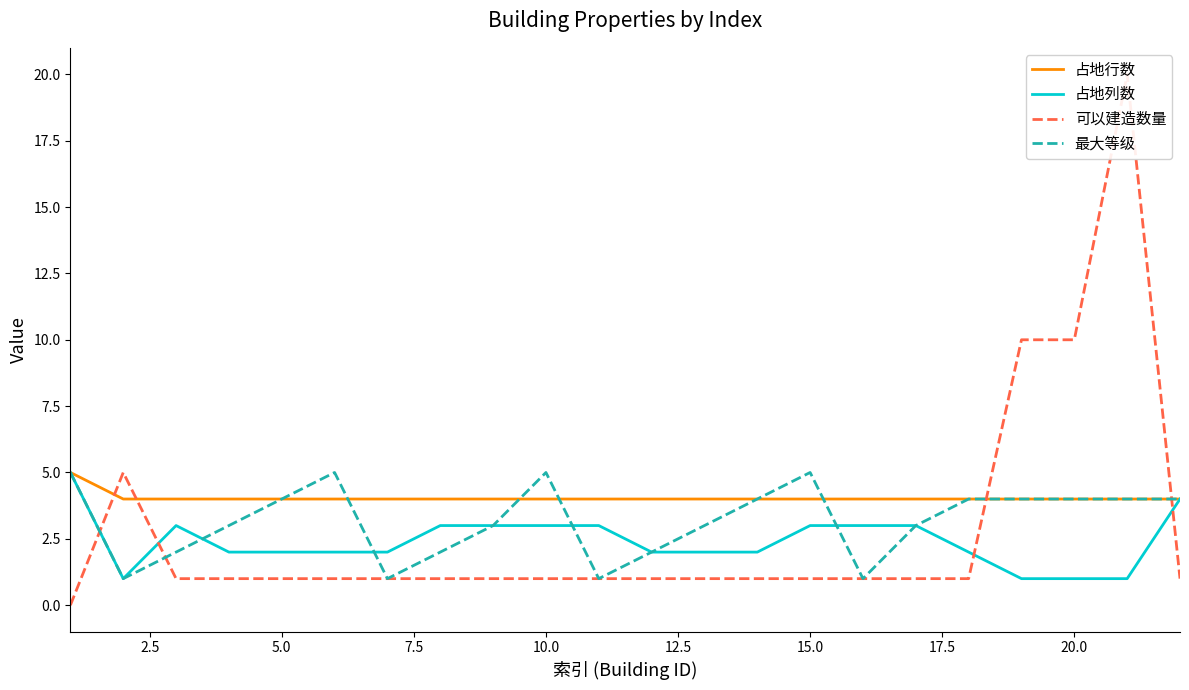

What is the maximum value for 最大等级?

5